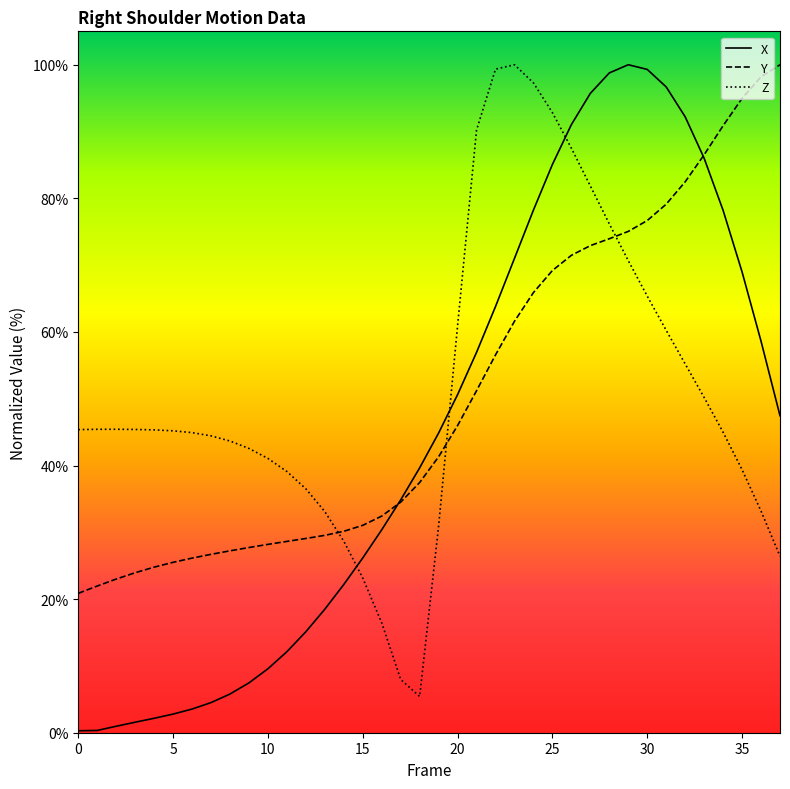

True or false: Z and Y cross at least once.

True